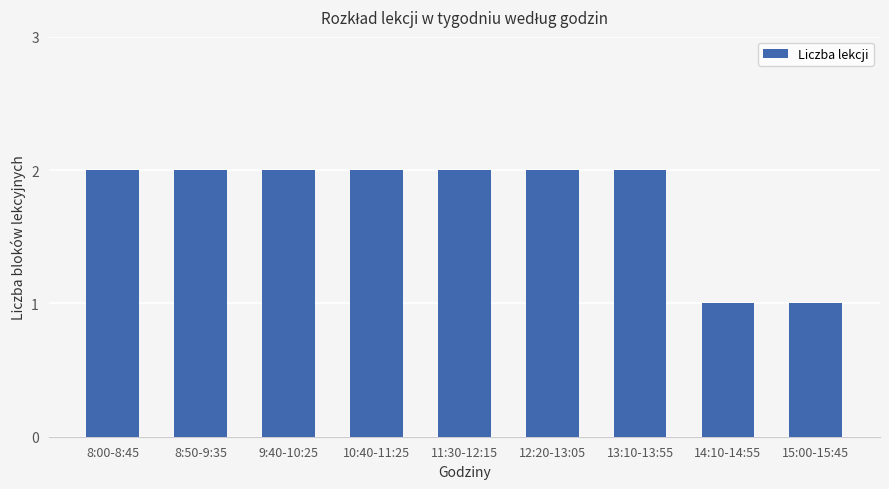

What is the sum of all values?

16